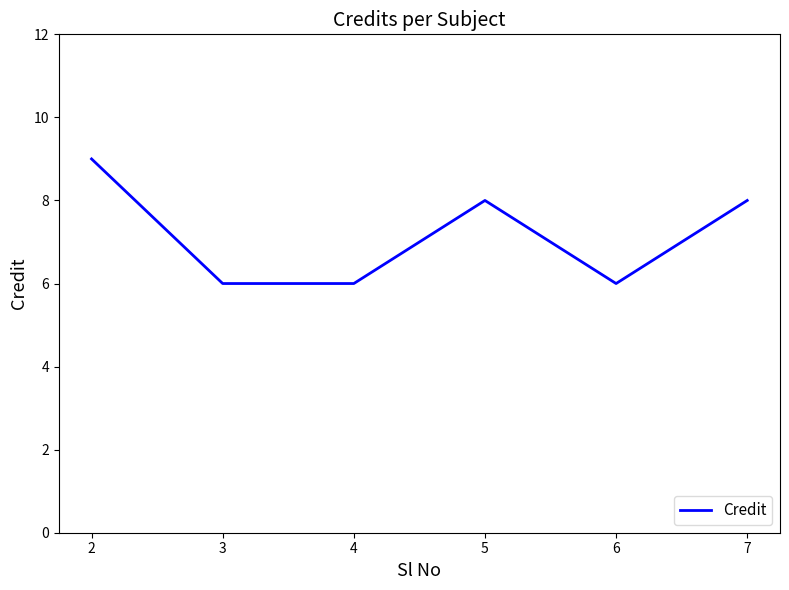

Between 7 and 3, which is larger?

7